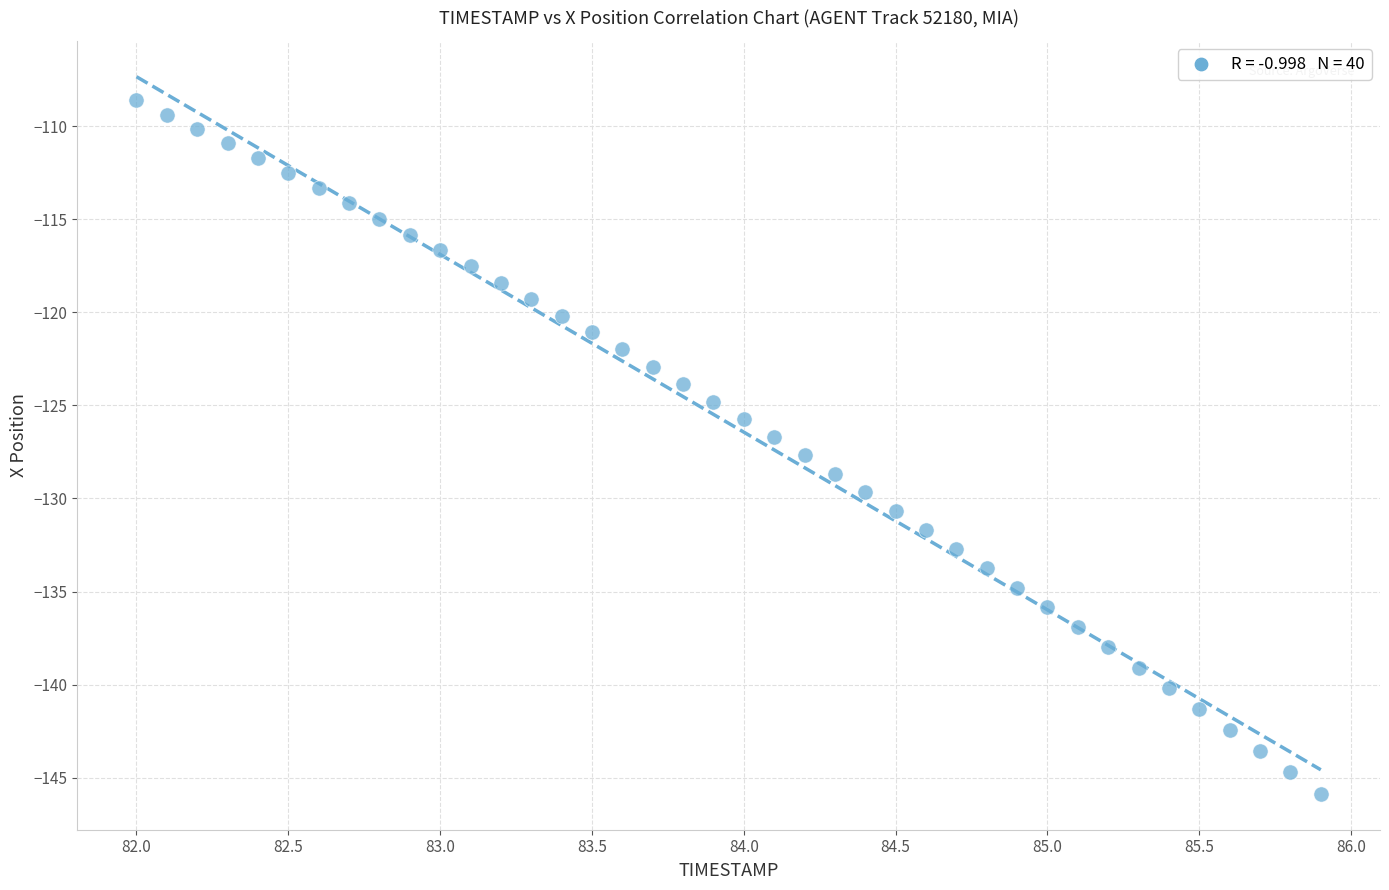

What is the range of Y values (max minus min)?

37.3